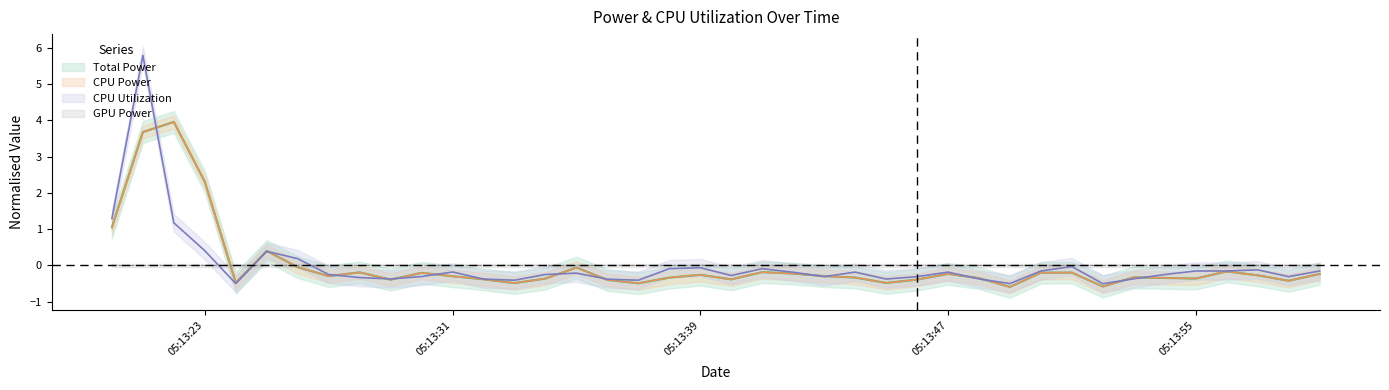

What is the minimum value shown in the chart?

-0.6